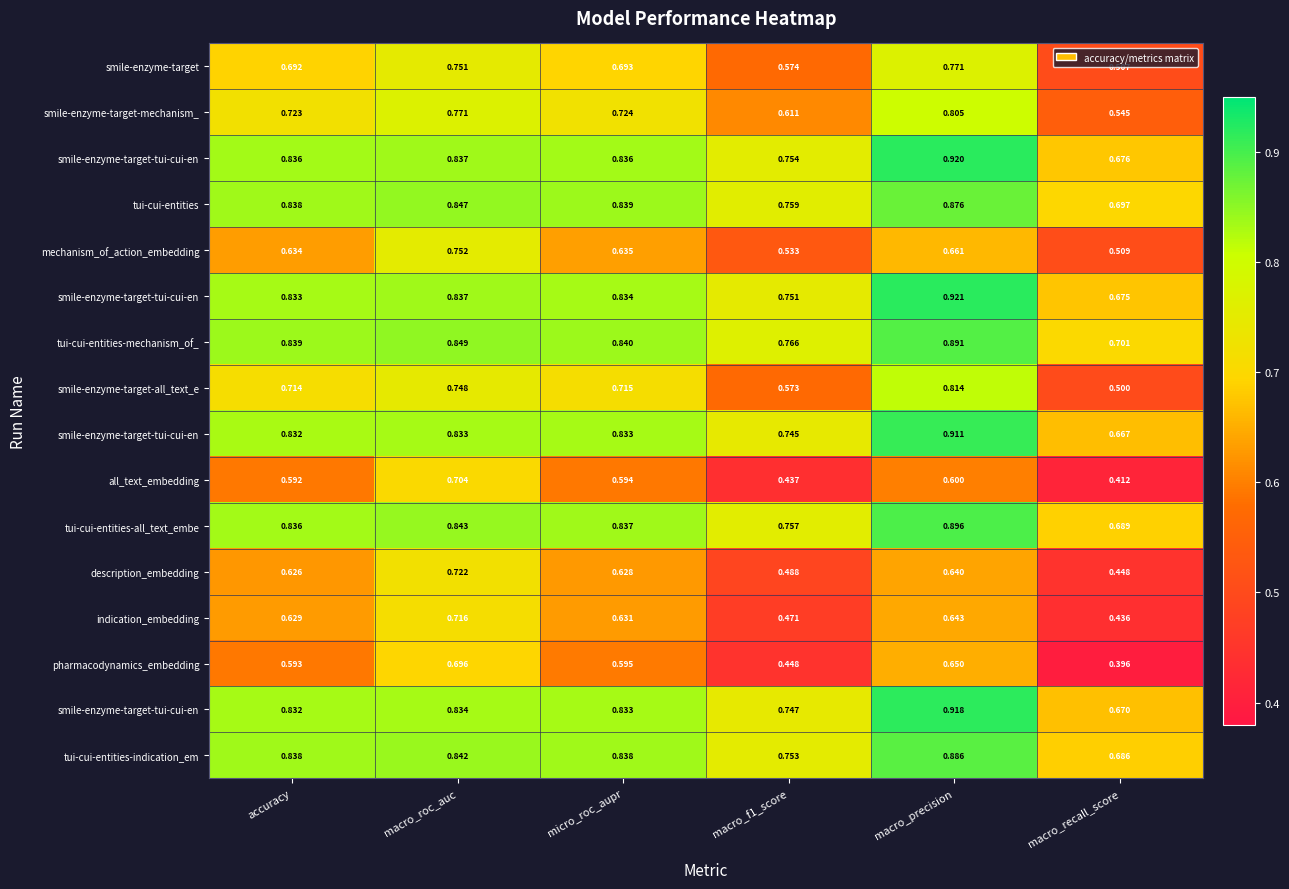

What is the difference between the highest and lowest values at macro_roc_auc?

0.2